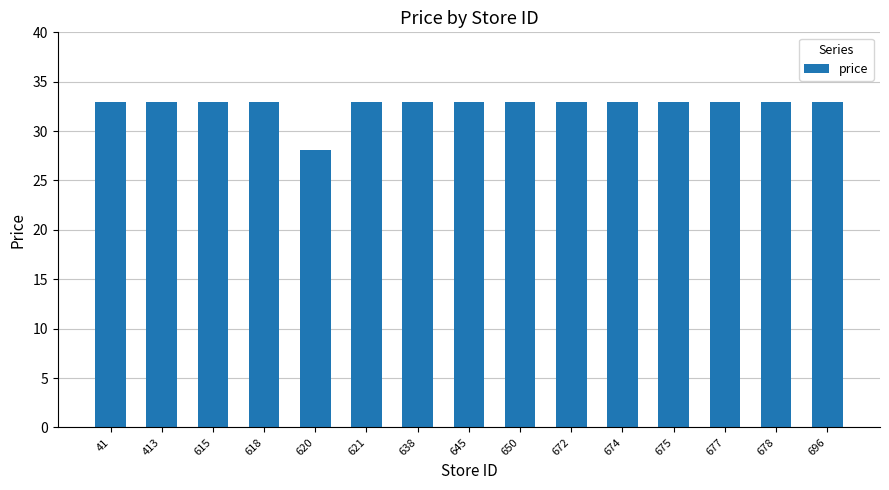

Approximately how many times larger is the value at 621 compared to 618?

1.0